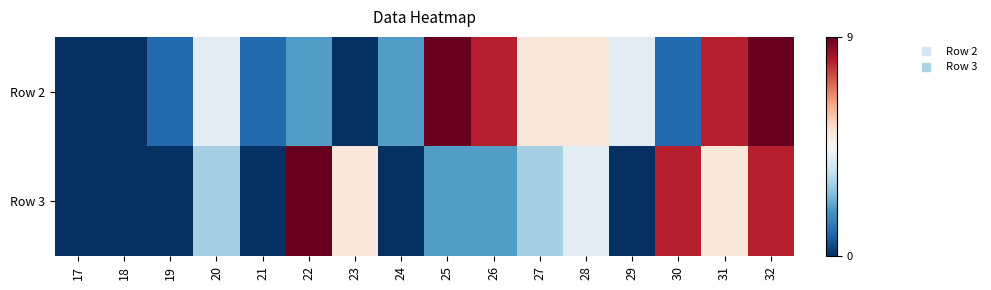

Rank the series by their maximum value, from highest to lowest.

Row 2, Row 3